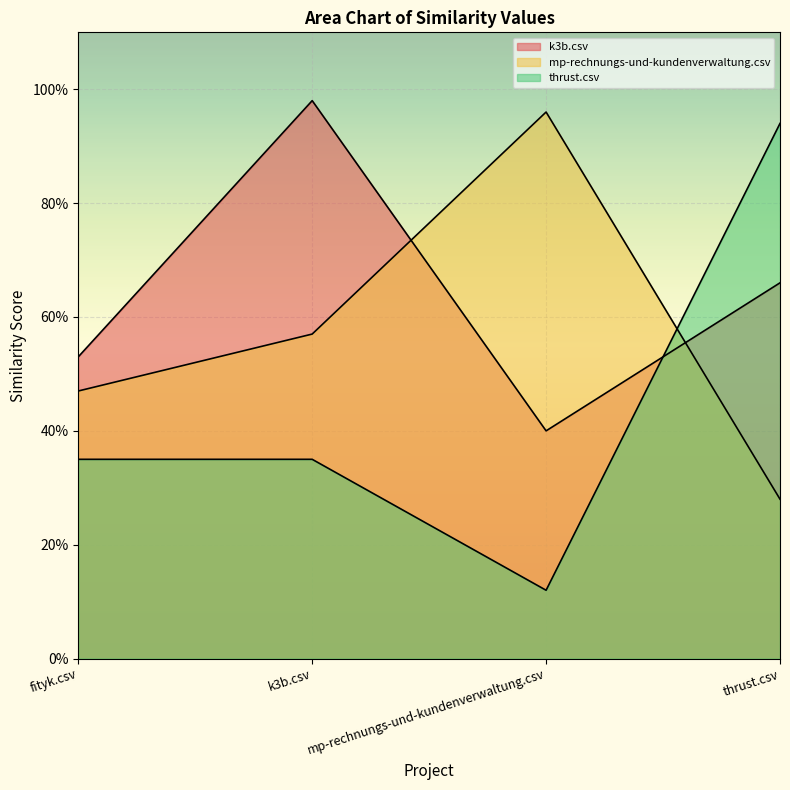

Between which two adjacent categories do thrust.csv and k3b.csv first intersect?

mp-rechnungs-und-kundenverwaltung.csv and thrust.csv